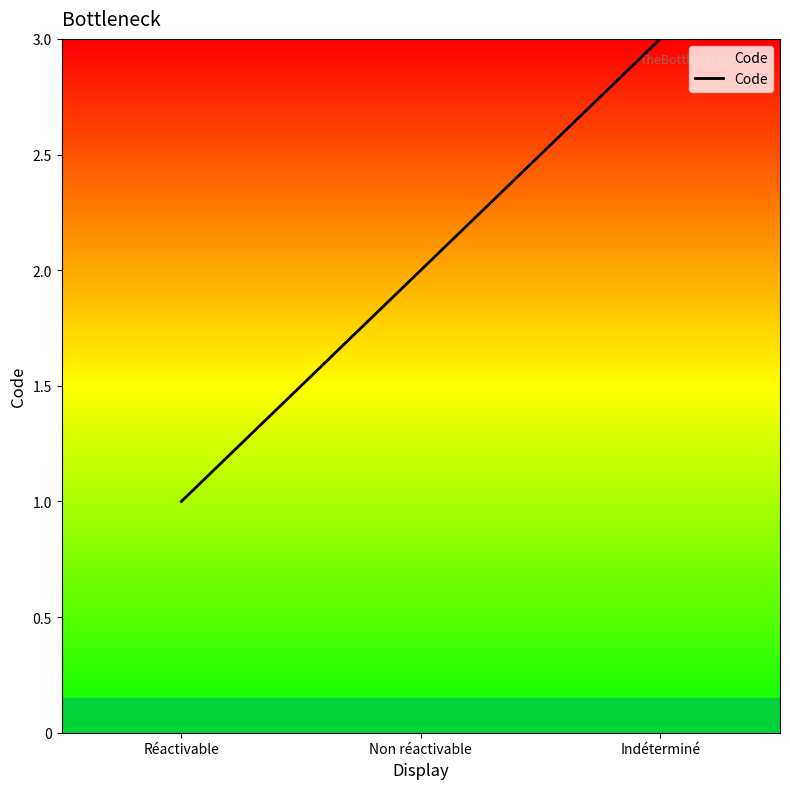

Reading left to right, list all the values displayed in this chart.

Réactivable=1	Non réactivable=2	Indéterminé=3